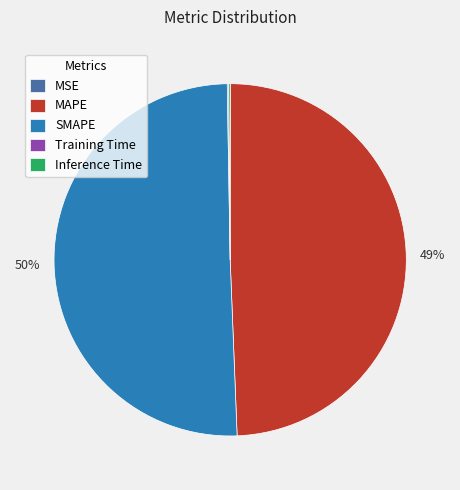

Approximately how many times larger is the value at SMAPE compared to MAPE?

1.0